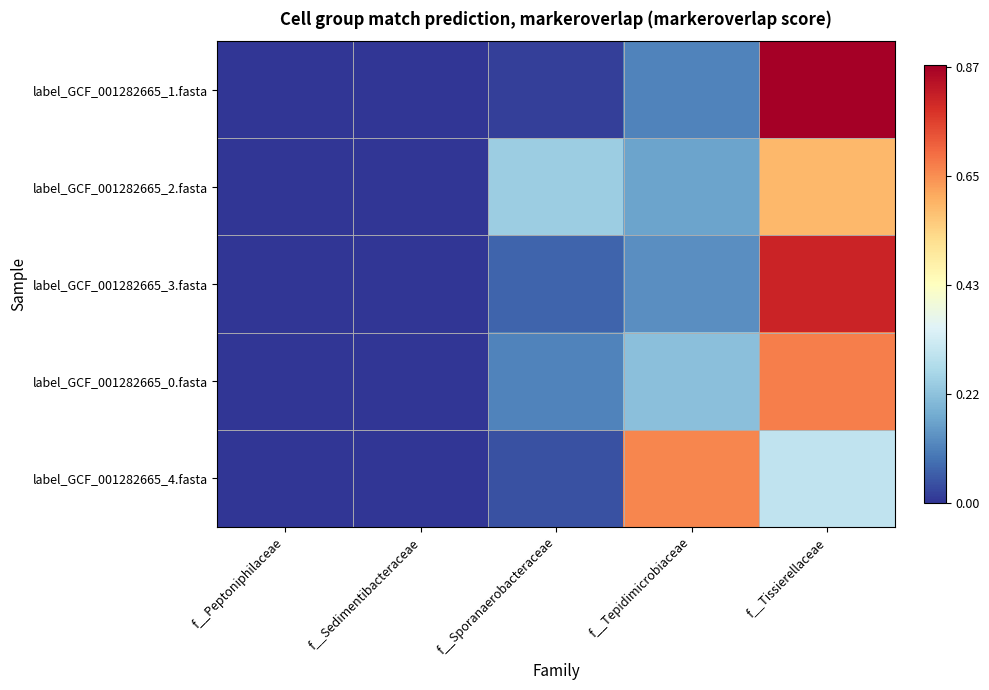

Count the number of categories in the chart.

5